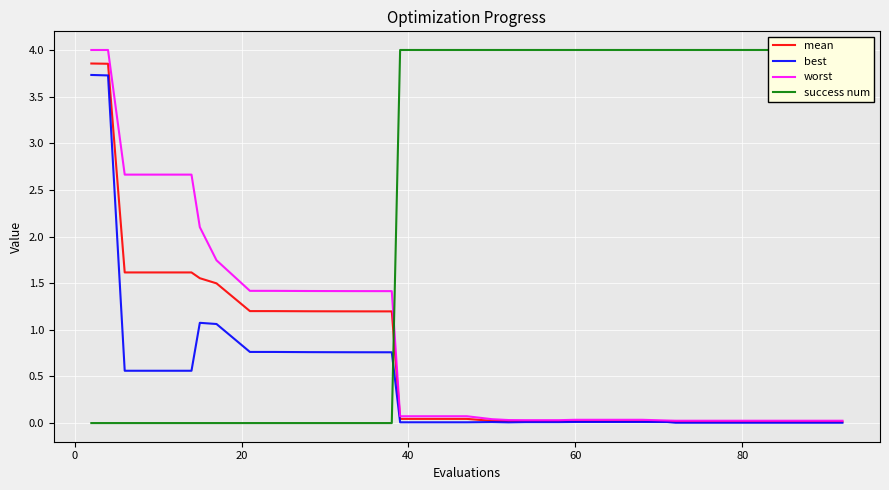

What is the difference between the maximum and minimum values in the worst series?

4.0